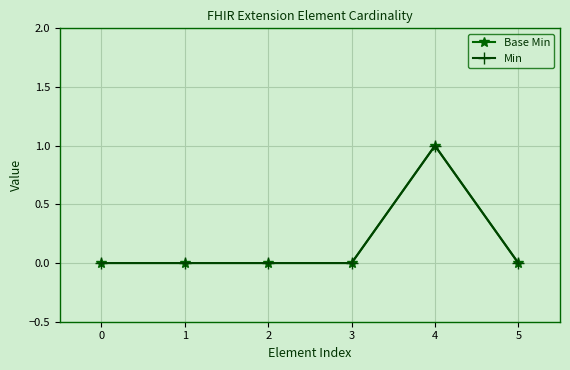

Is this an area chart (filled region under the line)?

No